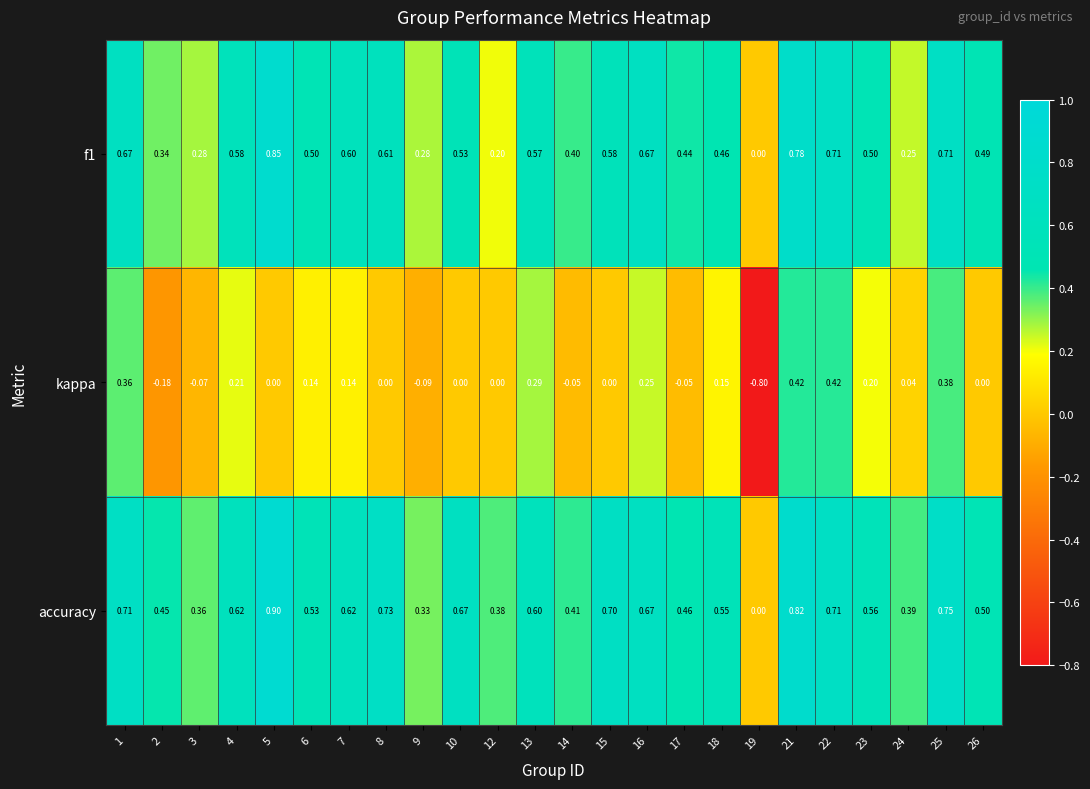

Which series has the largest total across all categories?

accuracy